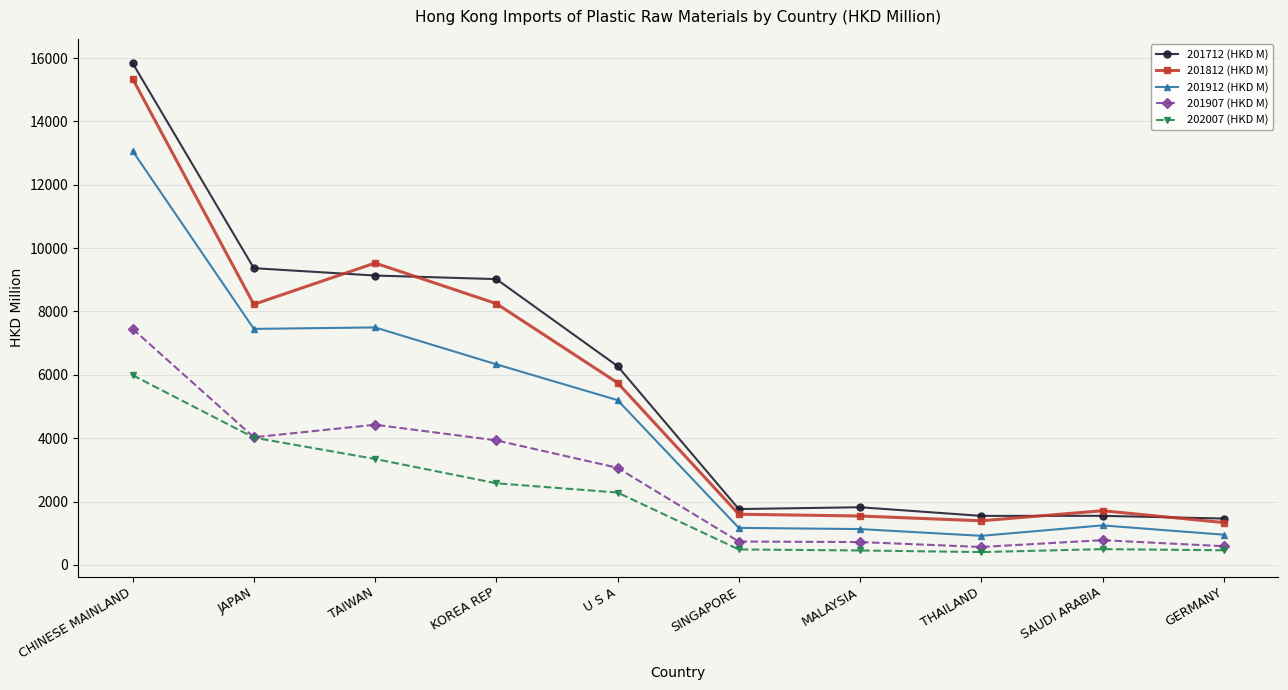

At KOREA REP, list the series in order from largest to smallest.

201712 (HKD M), 201812 (HKD M), 201912 (HKD M), 201907 (HKD M), 202007 (HKD M)